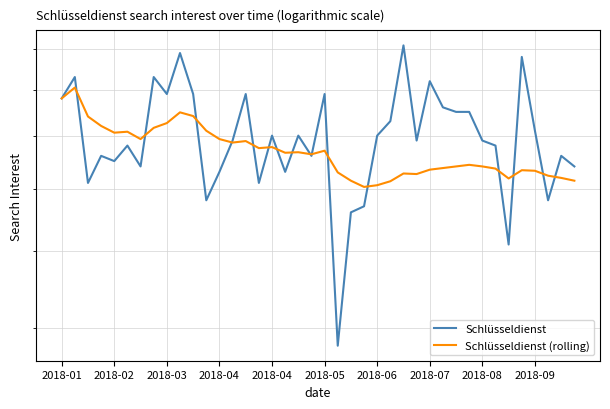

How many lines are shown in the chart?

2